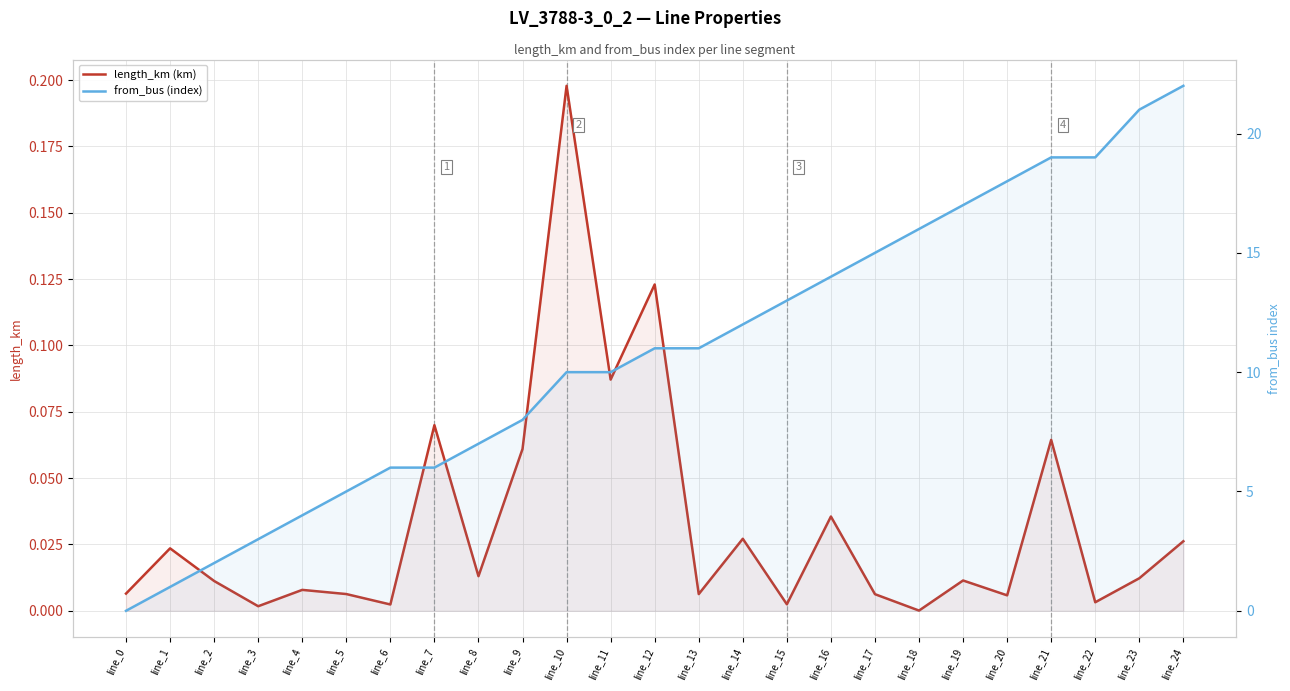

What is the highest value of the from_bus (index) series?

22.0